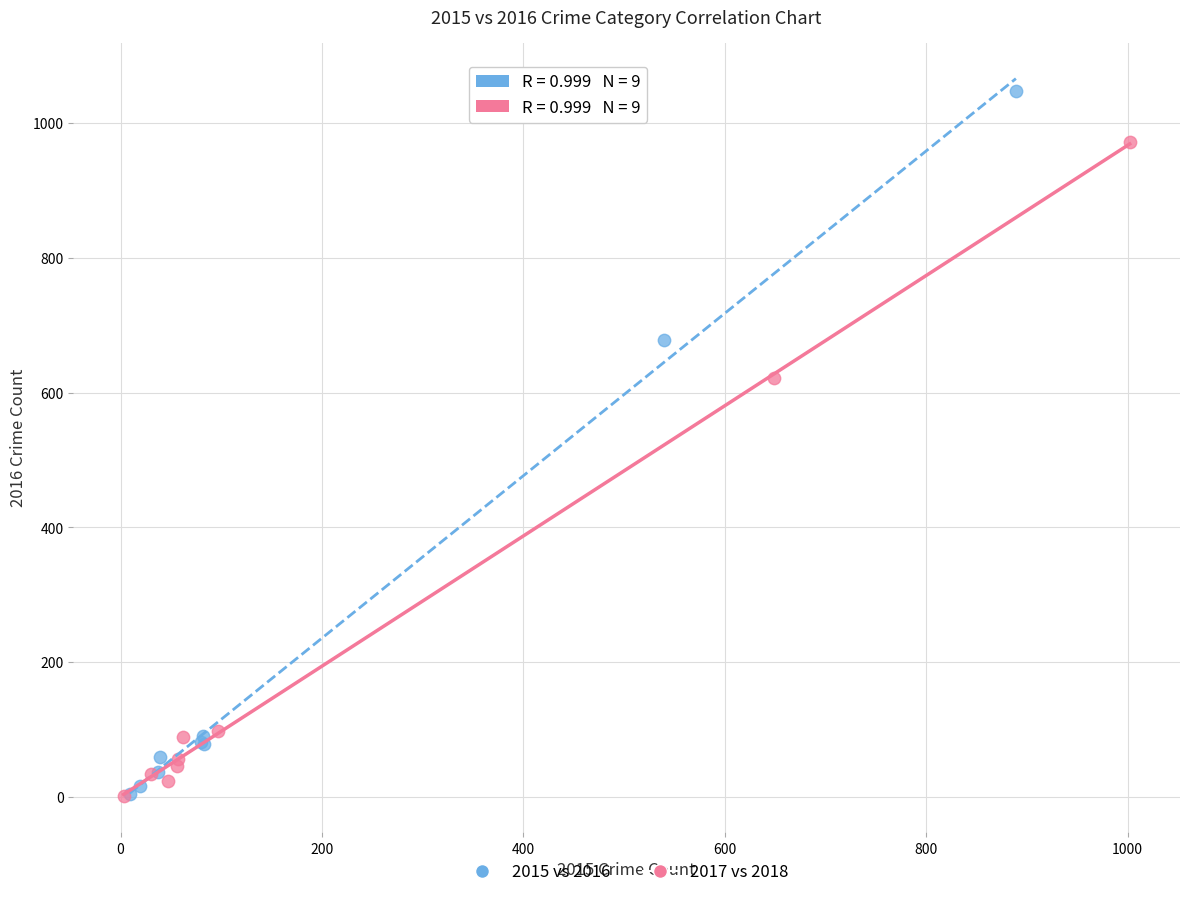

Which series has the largest Y range (max minus min)?

2015 vs 2016